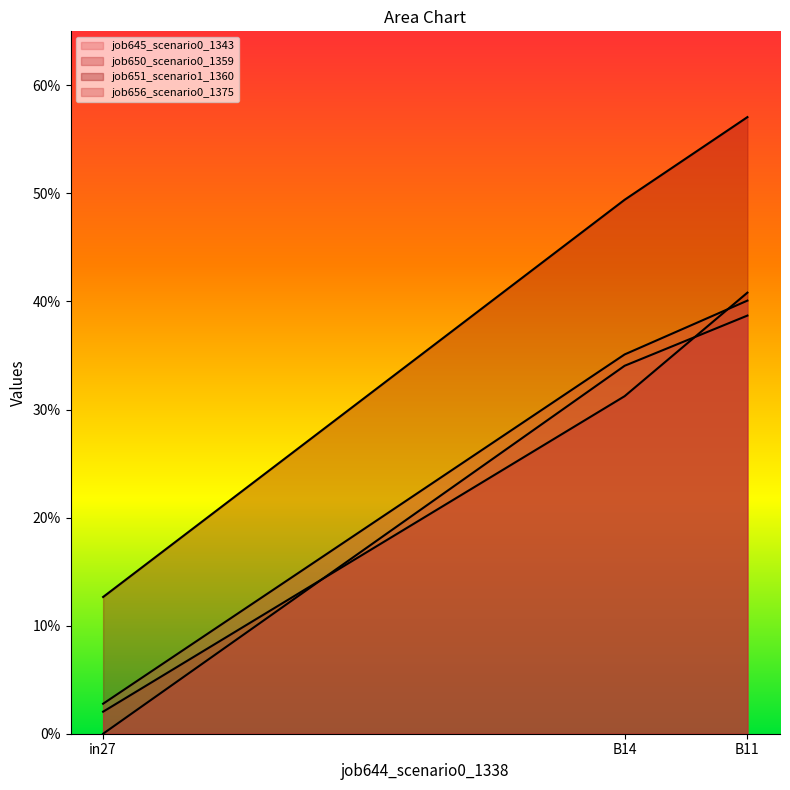

What are all the series names shown in the legend?

job645_scenario0_1343, job650_scenario0_1359, job651_scenario1_1360, job656_scenario0_1375